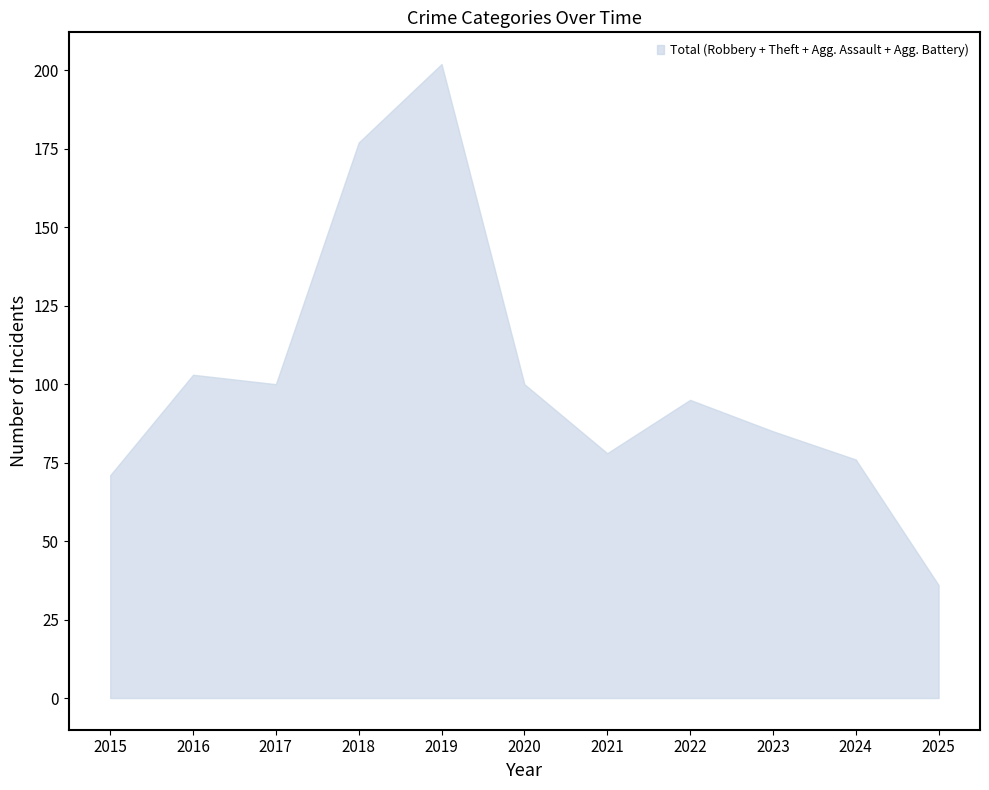

The value at 2016 is 150. True or false?

False